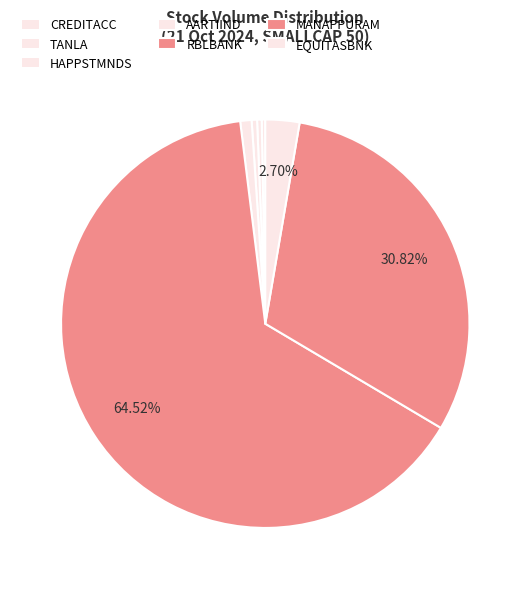

Is there any slice that represents more than half of the pie?

Yes